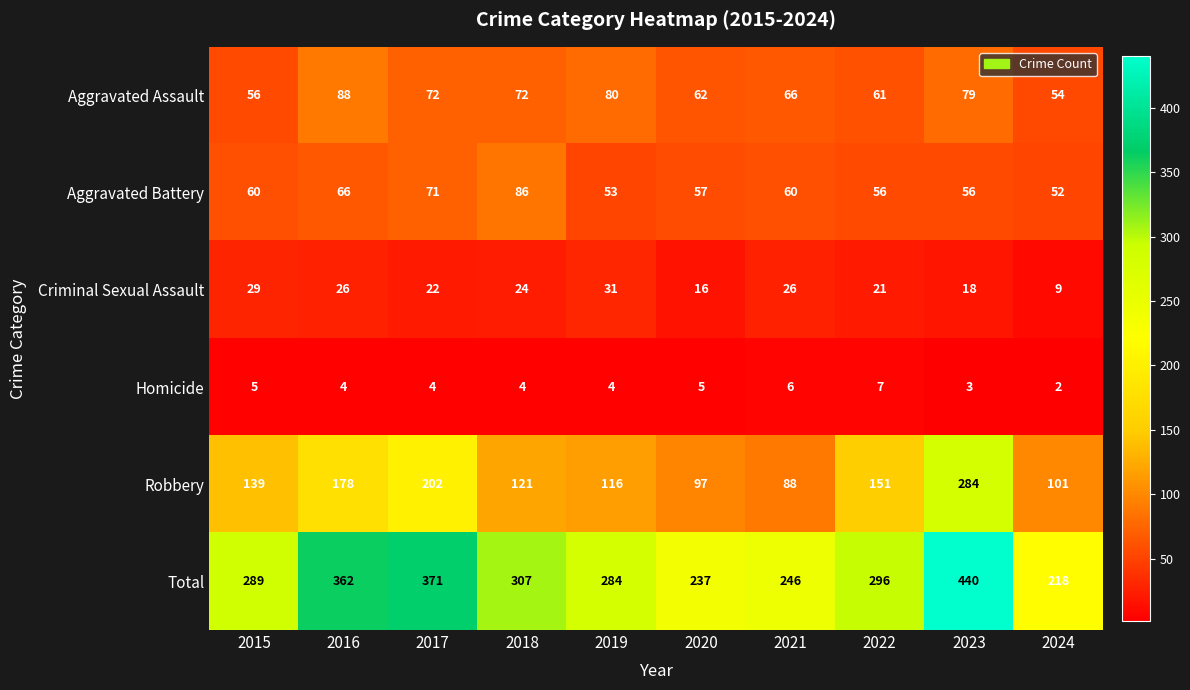

Which series changed the most between 2016 and 2018?

Robbery